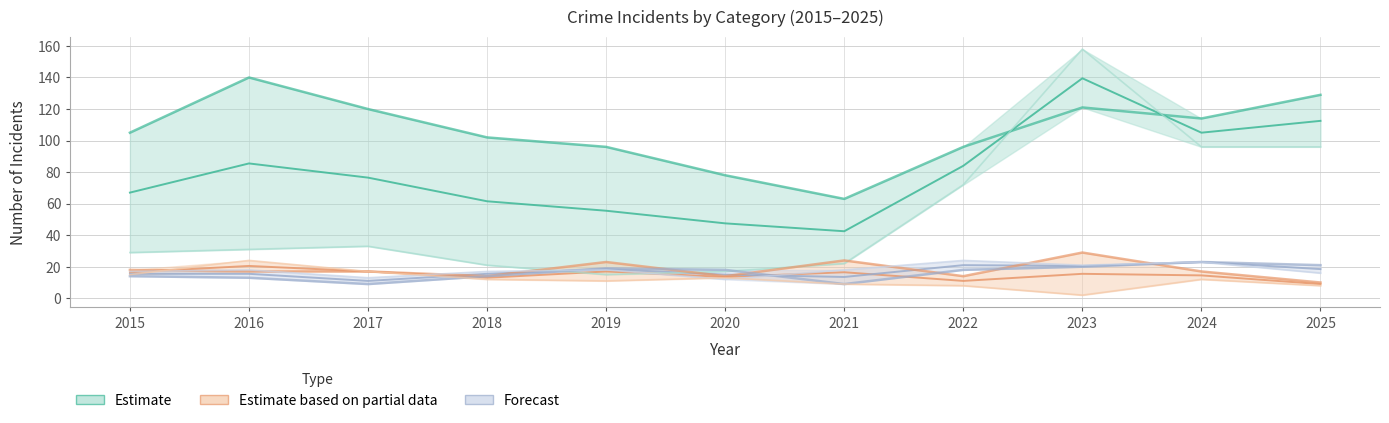

True or false: Theft and Burglary cross at least once.

False